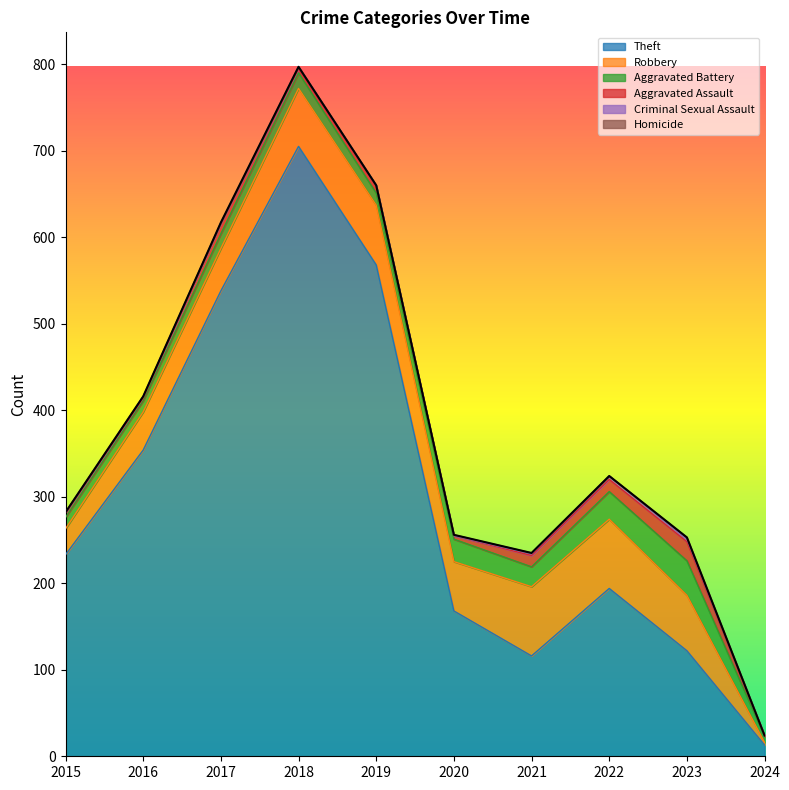

Where is the first local maximum for Theft?

2018